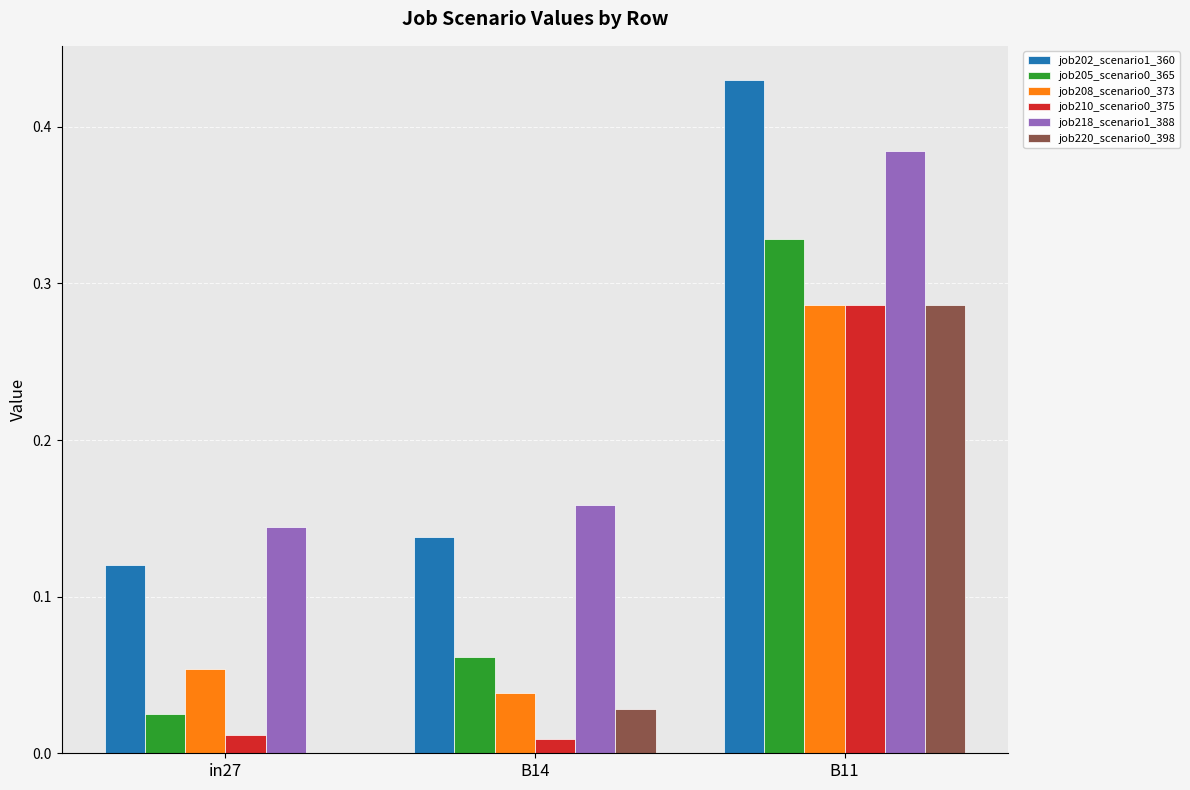

At which category does the chart reach its peak across all series?

B11